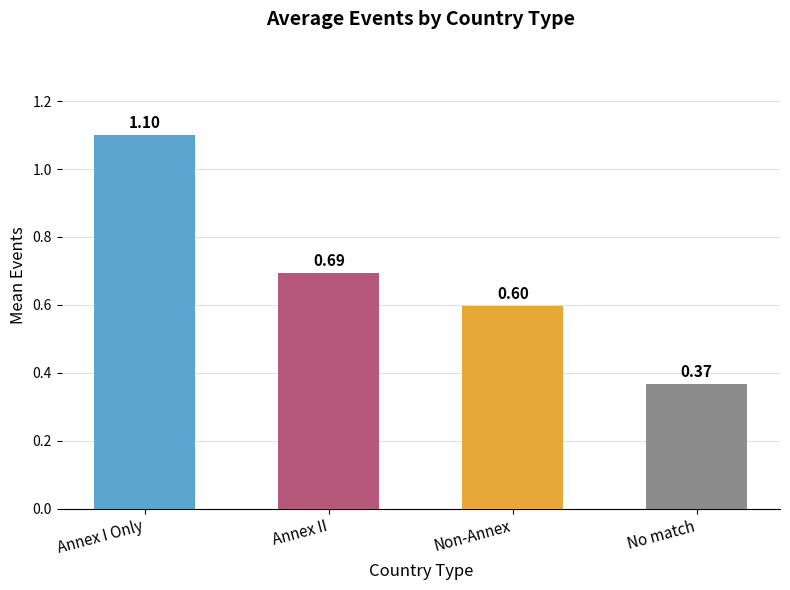

What is the sum of all values?

2.8